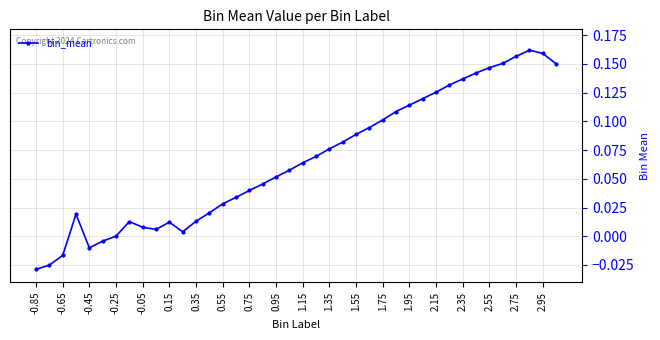

What is the sum of all values?

2.6